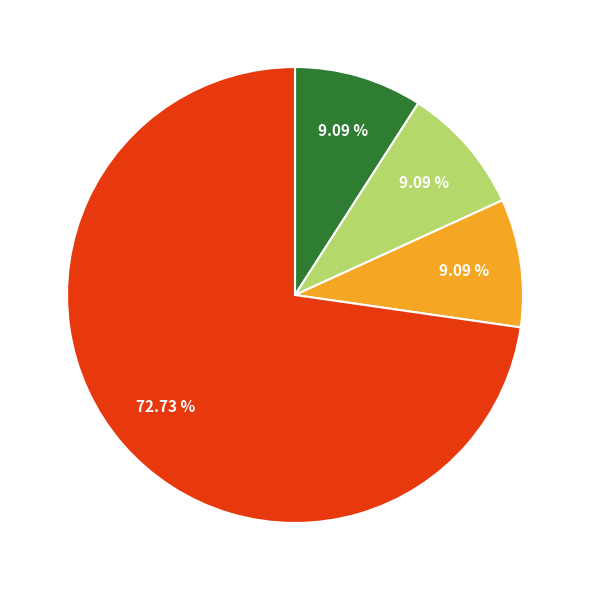

Is there a majority slice in this chart?

Yes